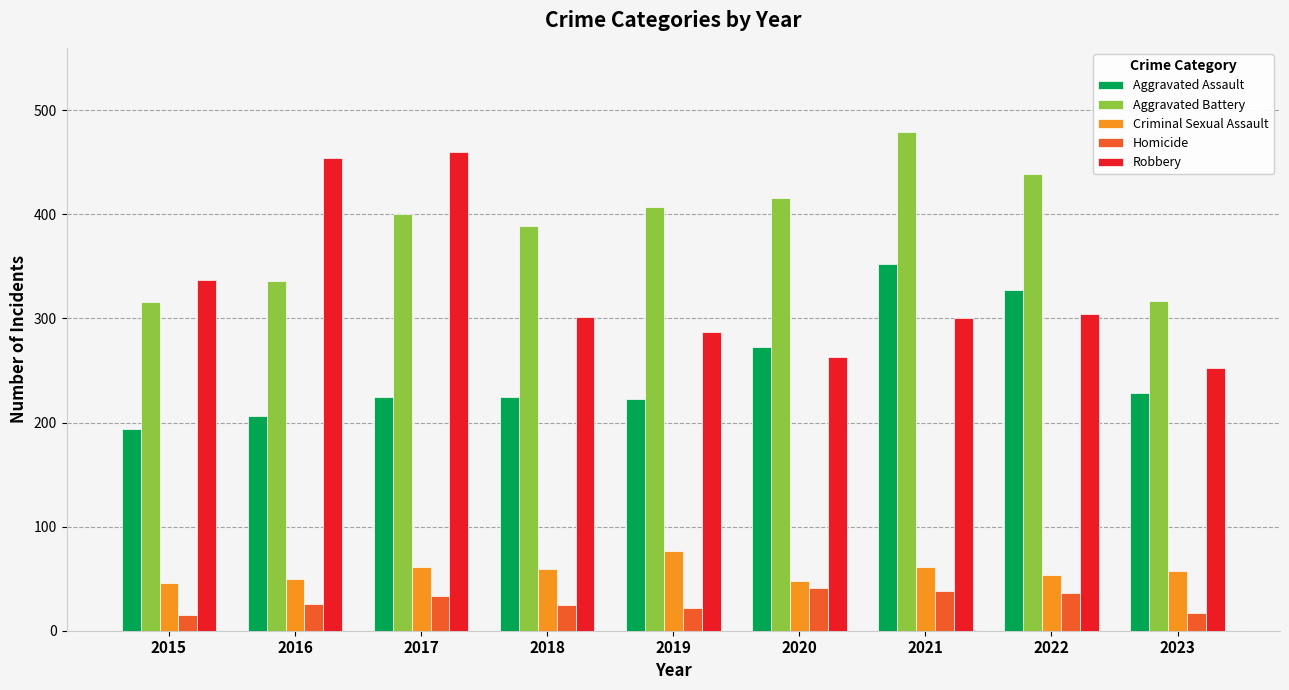

True or false: Aggravated Assault has a value of 93 at 2023.

False